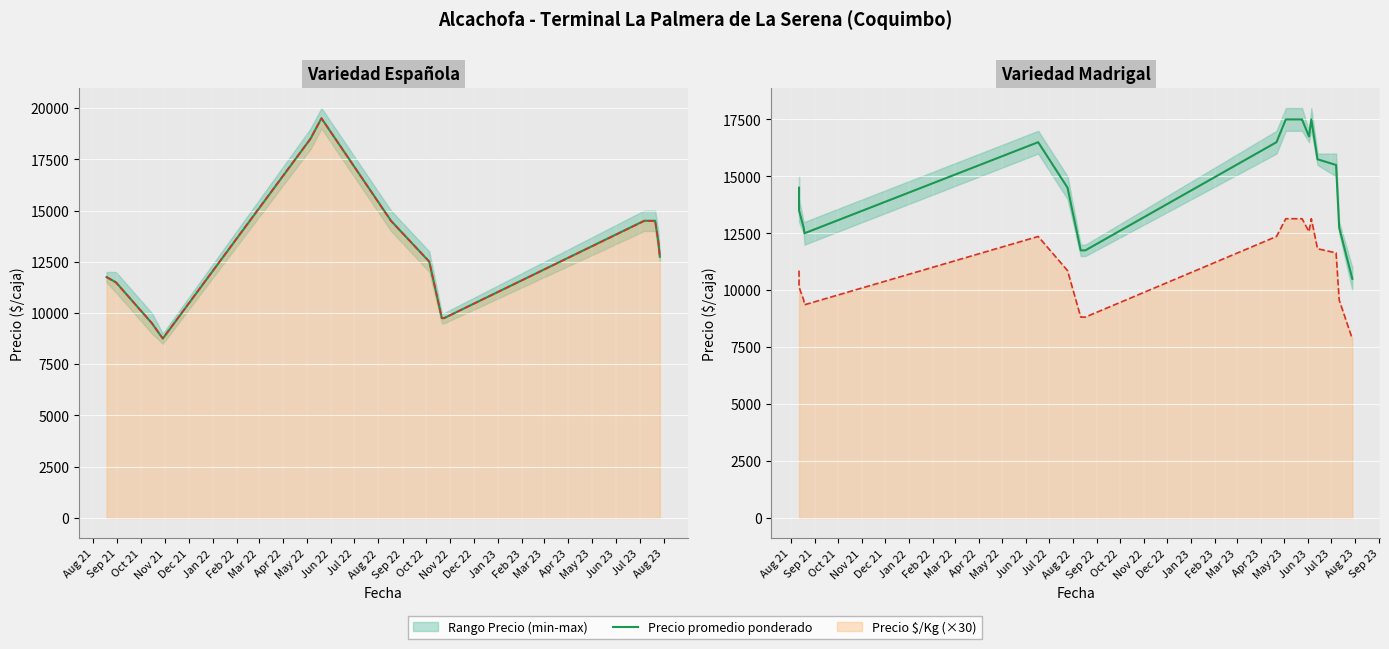

The value at Oct 21 is 5484. True or false?

False